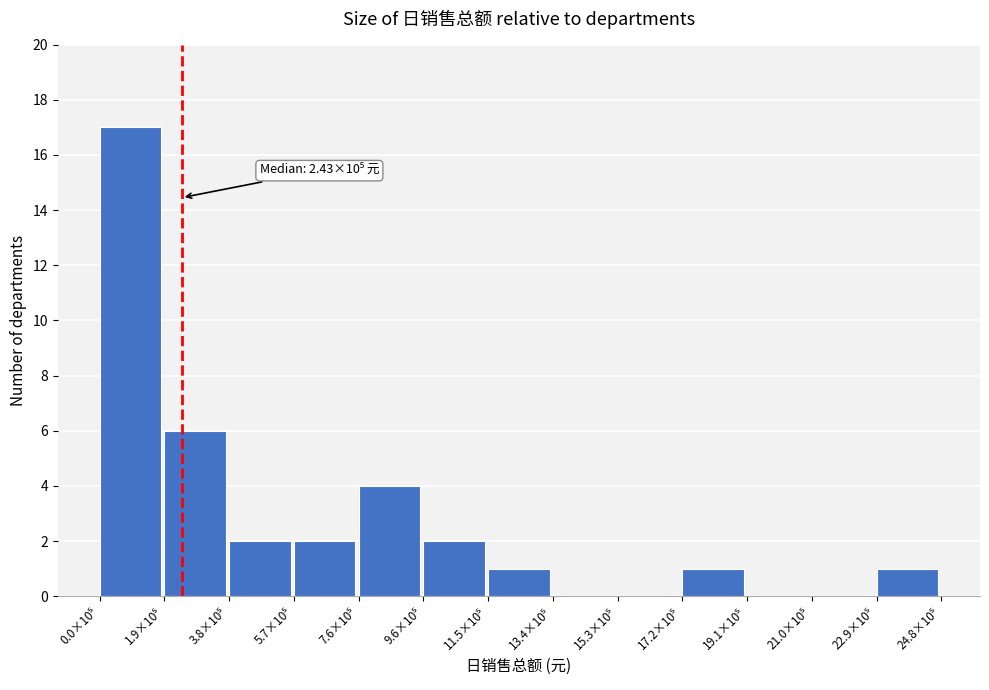

What is the sum of all values?

36